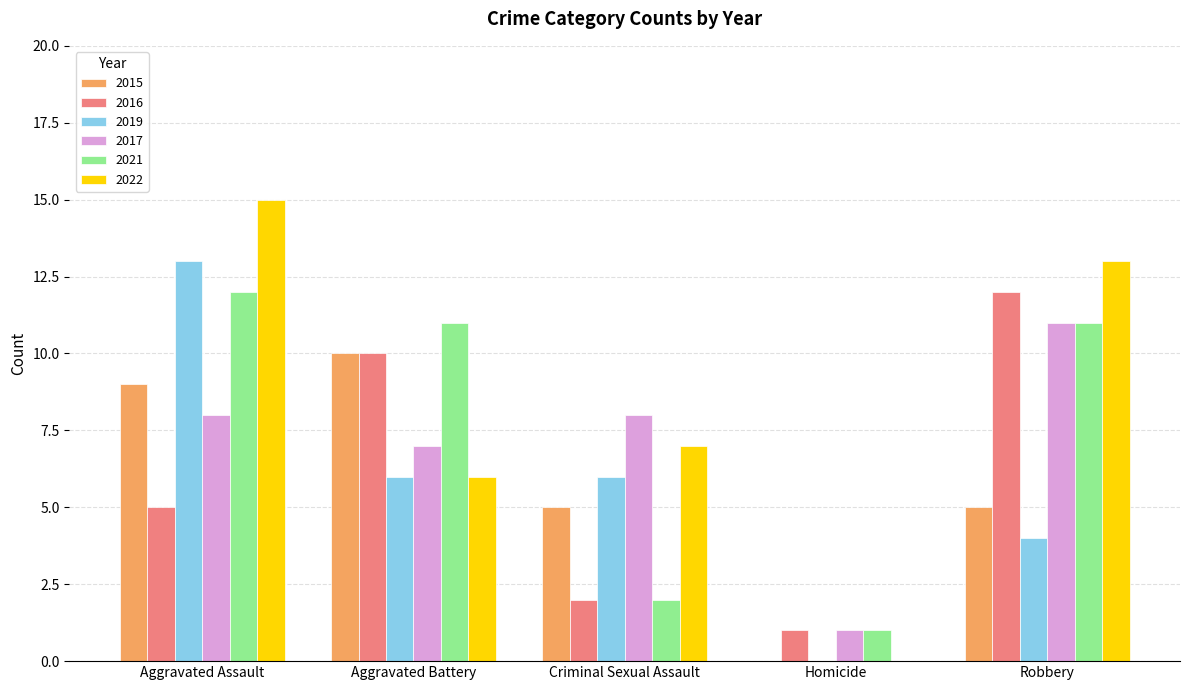

What is the approximate value of 2019 at Criminal Sexual Assault, to the nearest 5?

5